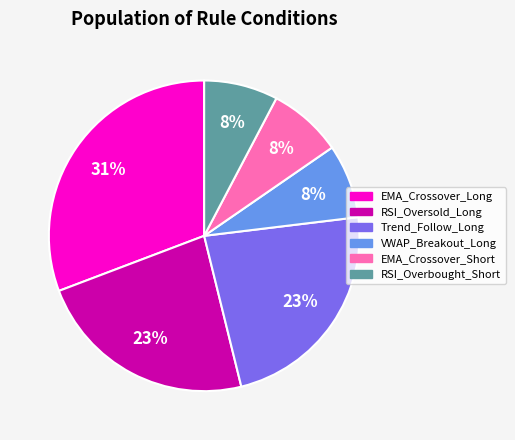

What is the ratio of the value at VWAP_Breakout_Long to the value at Trend_Follow_Long?

0.3